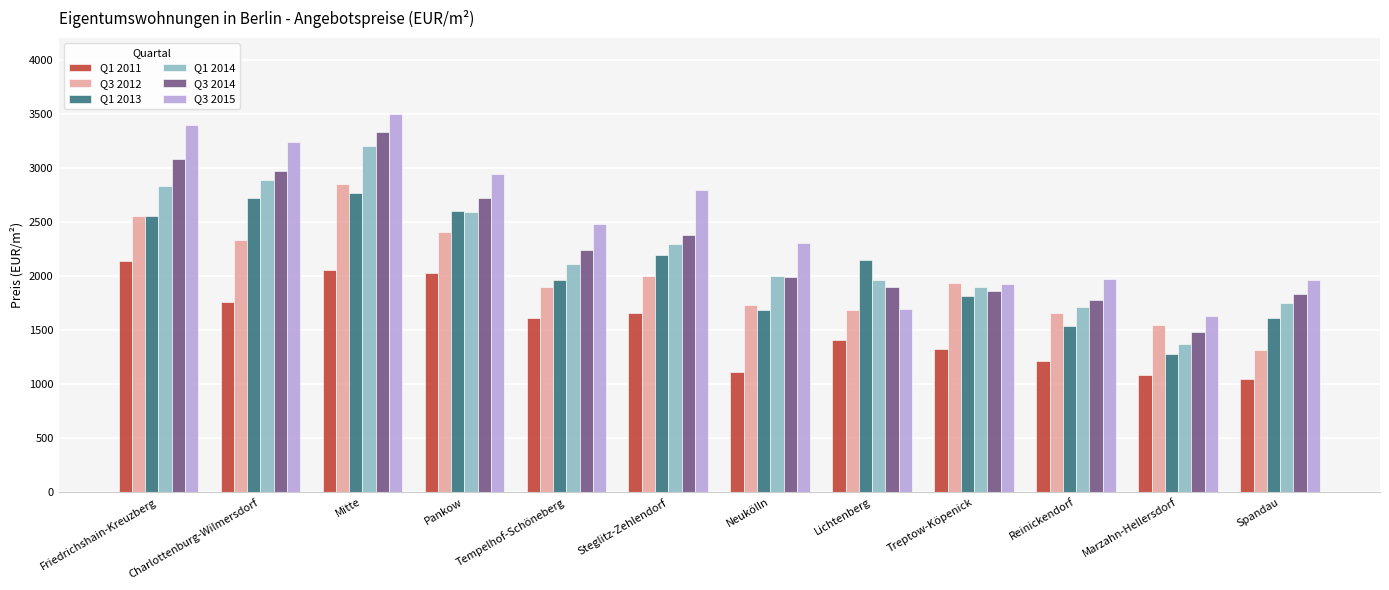

What is the minimum value shown in the chart?

1049